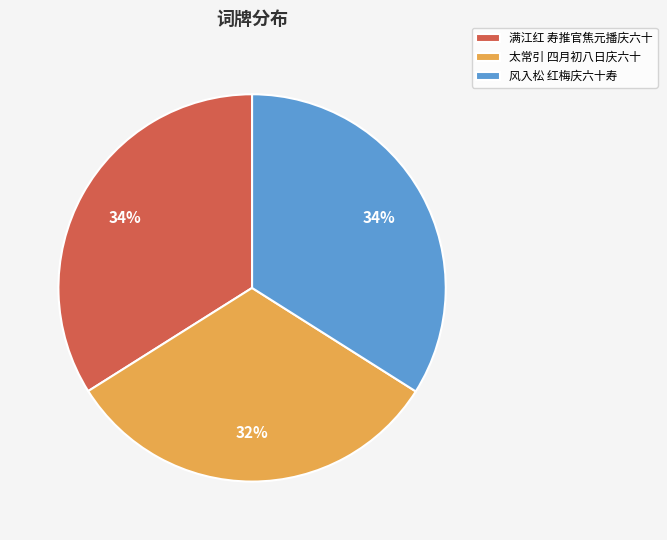

How many slices are in this pie chart?

3